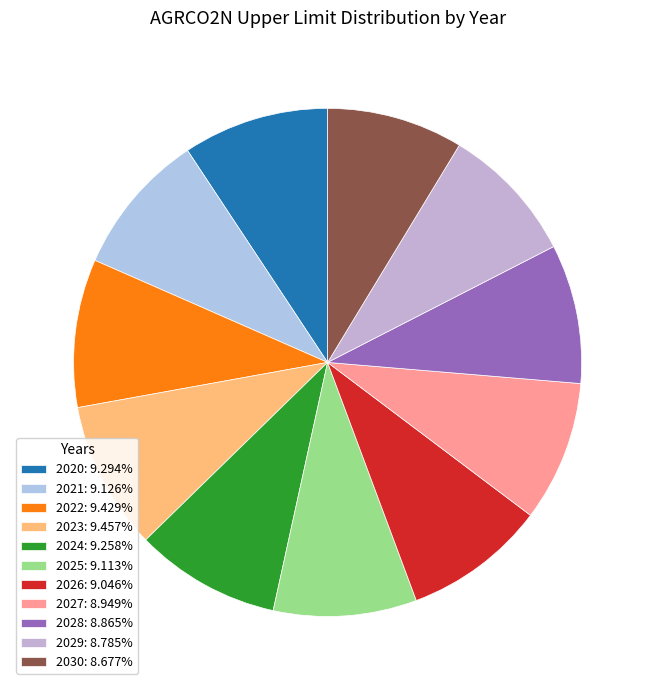

Does any single category account for the majority?

No